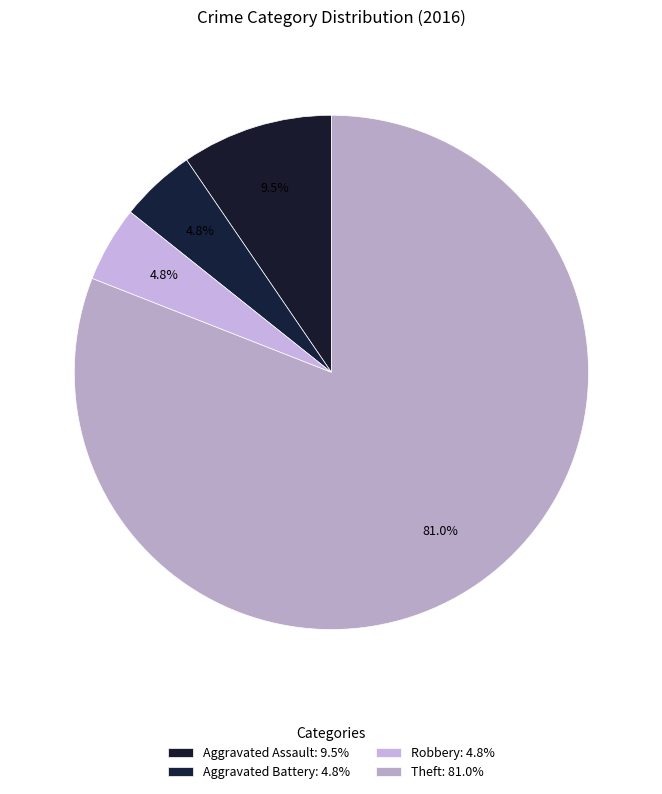

How many segments does this pie chart have?

4